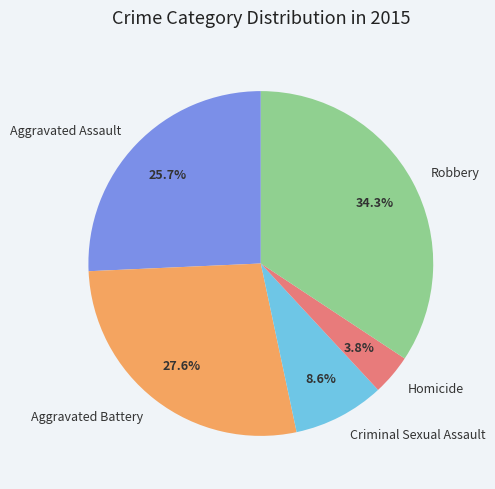

To the nearest percent, what is the difference between the largest and smallest slice percentages?

30%